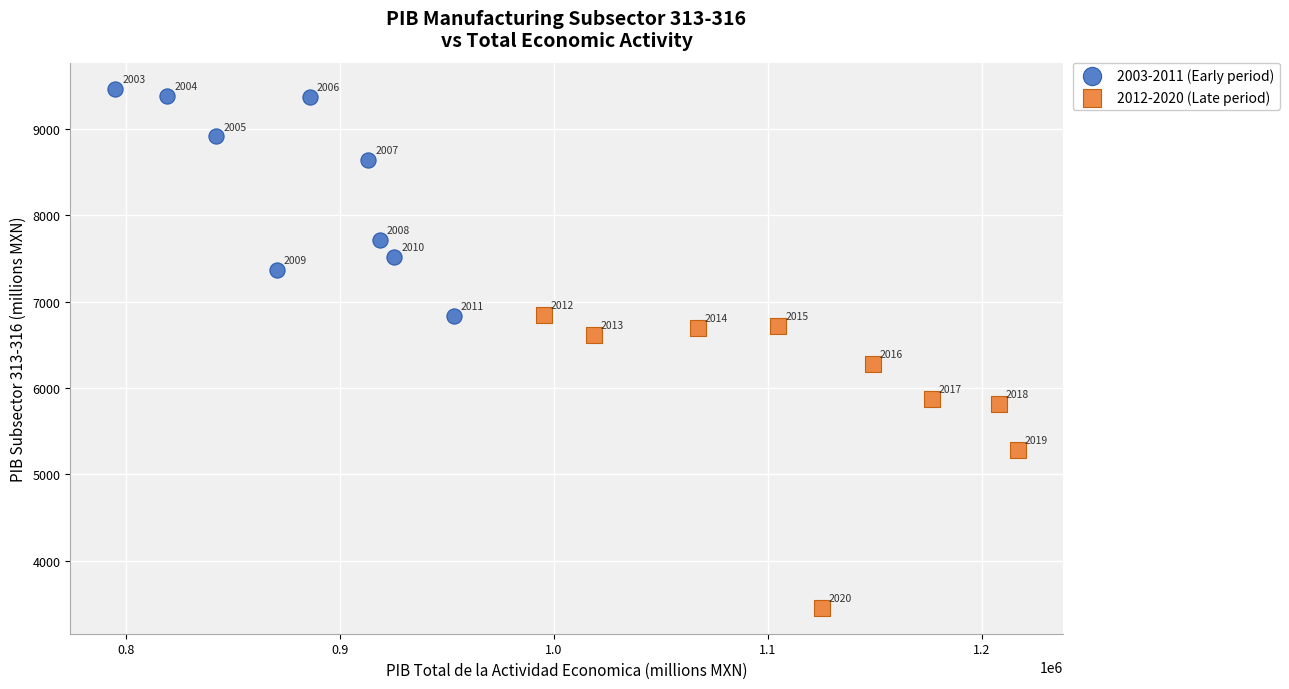

Which series contains the lowest Y value?

2012-2020 (Late period)